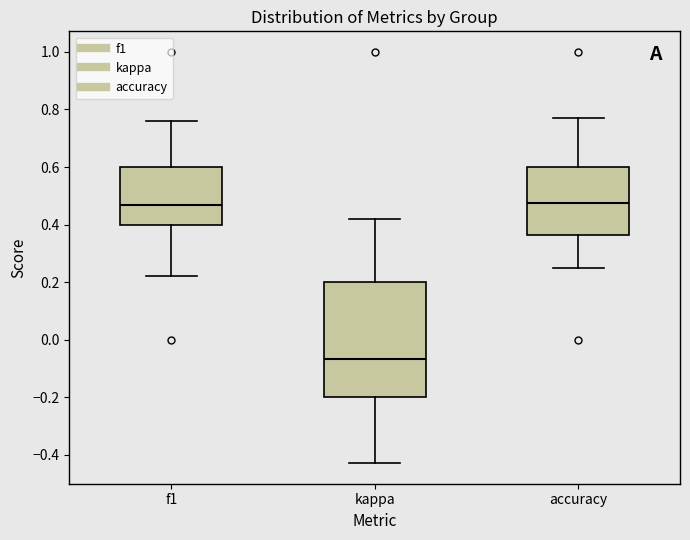

Comparing the boxes themselves (not the whiskers), which one is the tallest?

kappa